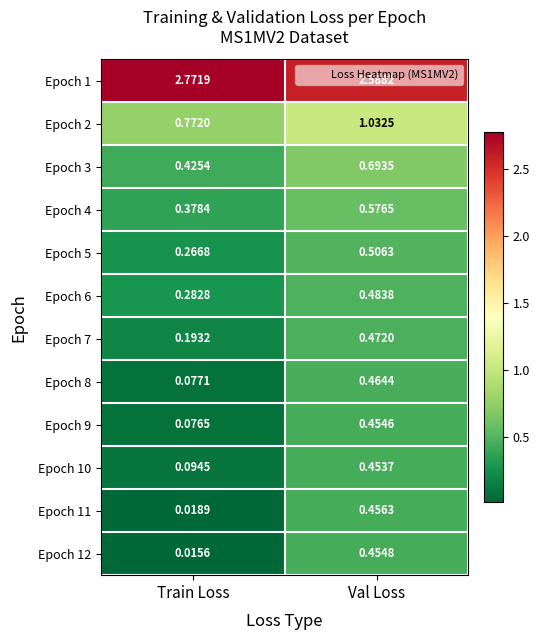

Is the value of Epoch 7 at Val Loss greater than the value of Epoch 1 at Train Loss?

No